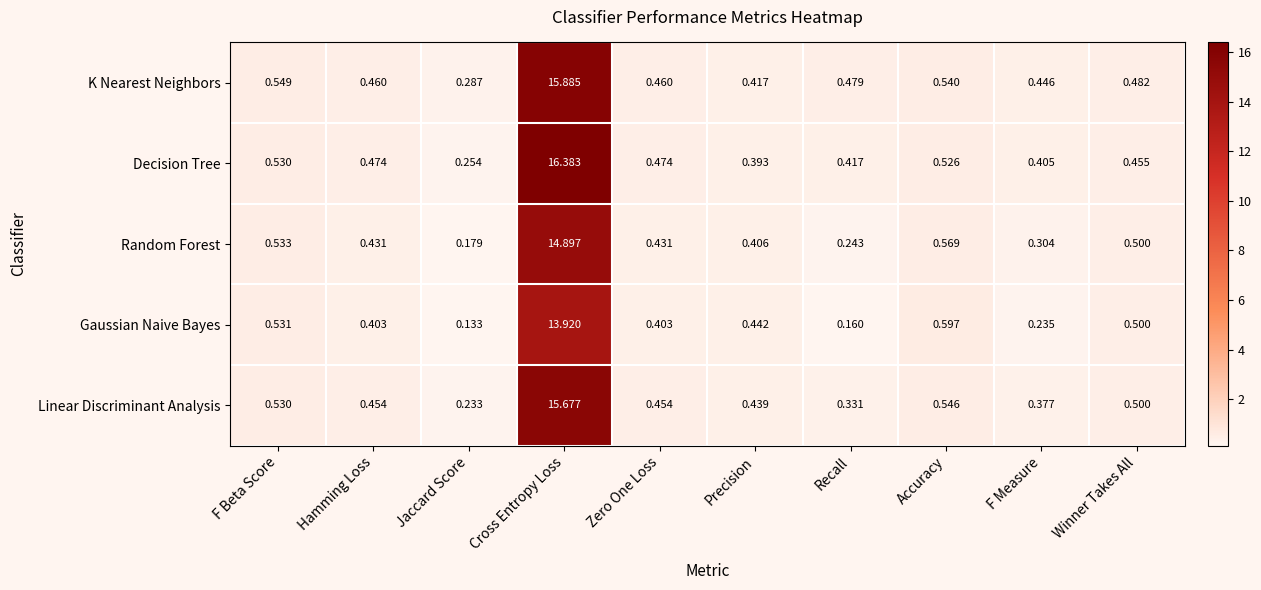

At Hamming Loss, list the series in order from smallest to largest.

Gaussian Naive Bayes, Random Forest, Linear Discriminant Analysis, K Nearest Neighbors, Decision Tree